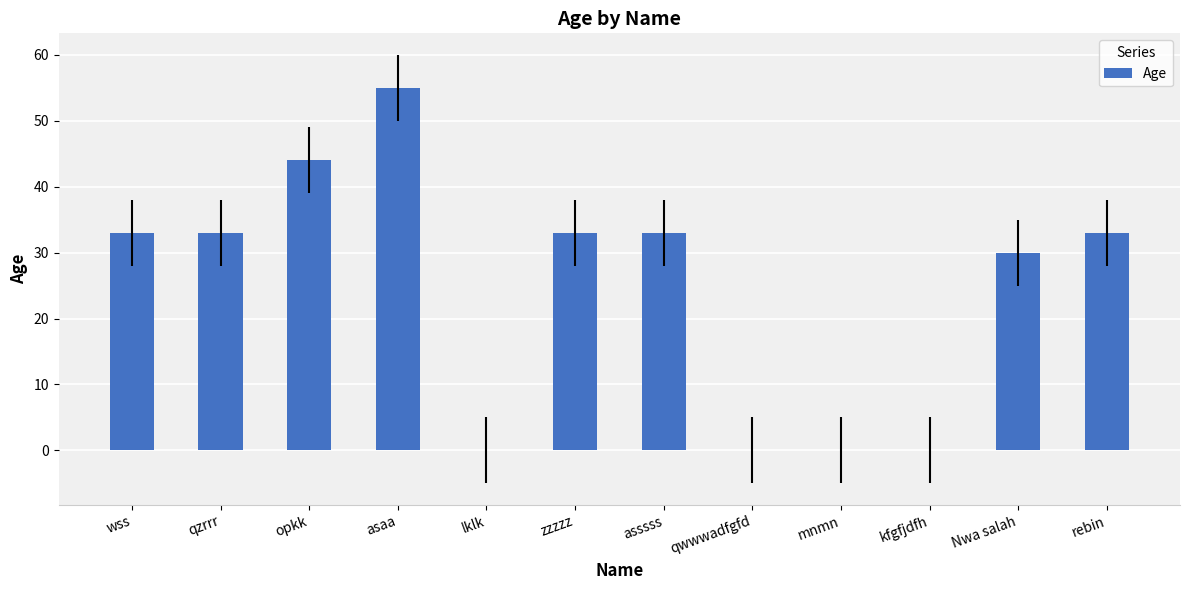

The chart shows a value of 10 at zzzzz. True or false?

False